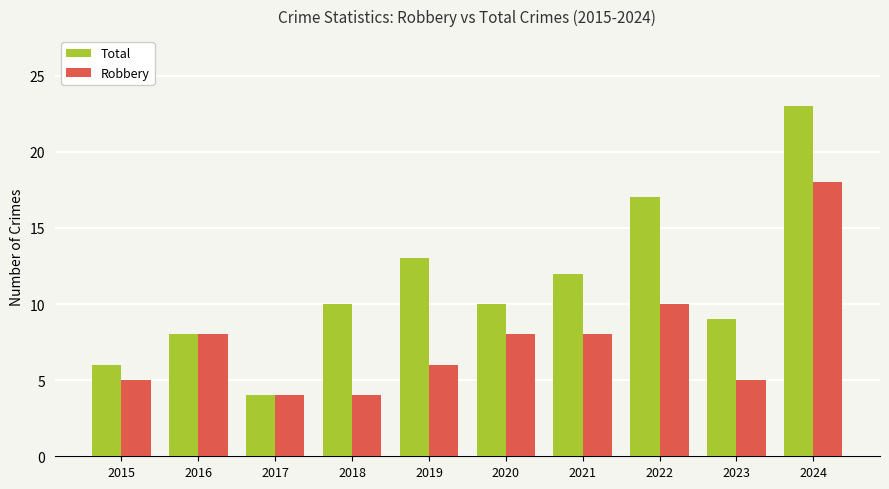

List the series in order of their overall mean, lowest first.

Robbery, Total